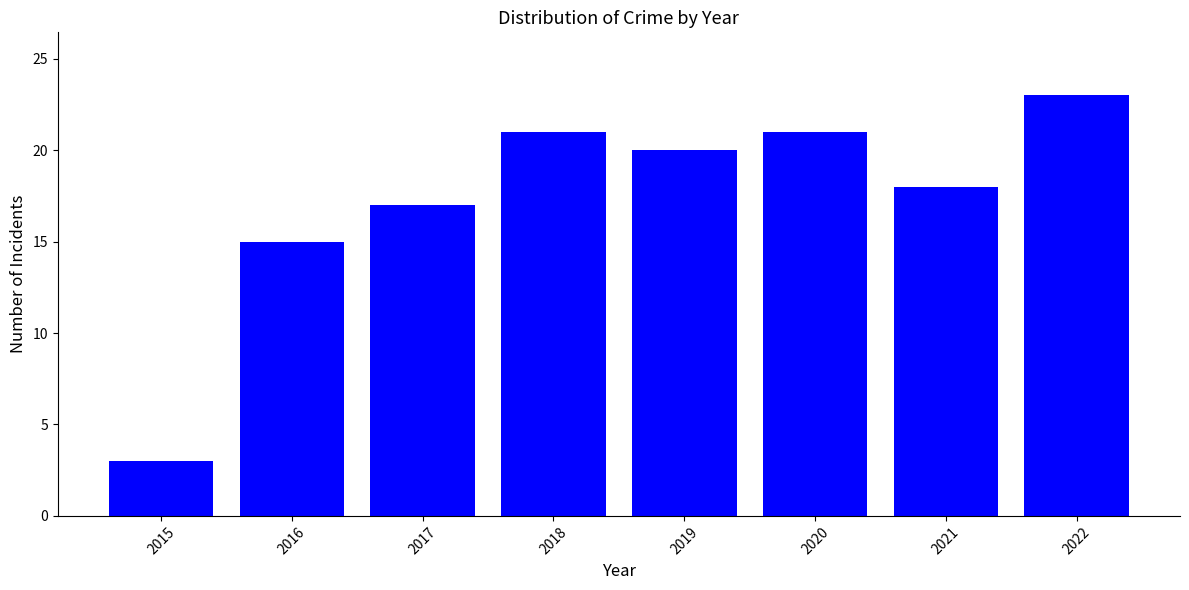

Reading left to right, list all the values displayed in this chart.

3	15	17	21	20	21	18	23